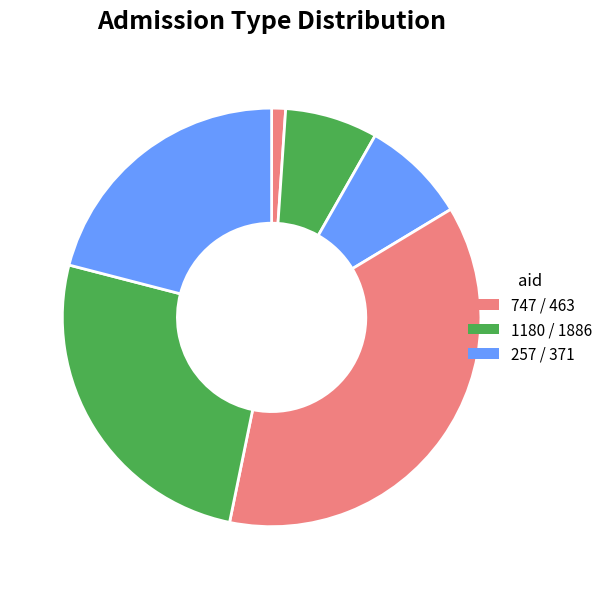

To the nearest percent, what is the average slice percentage?

17%